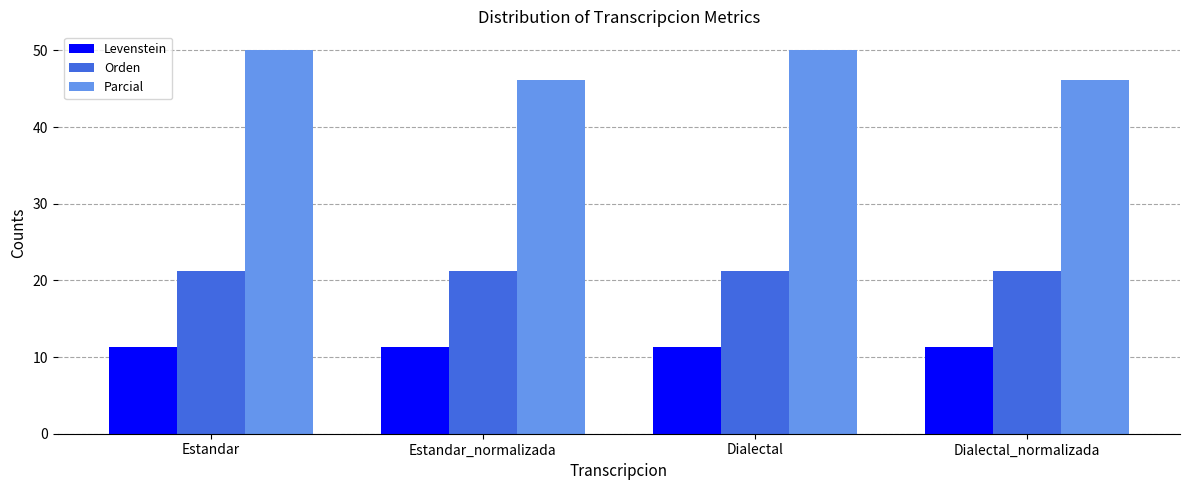

Which series has the widest spread of values?

Parcial